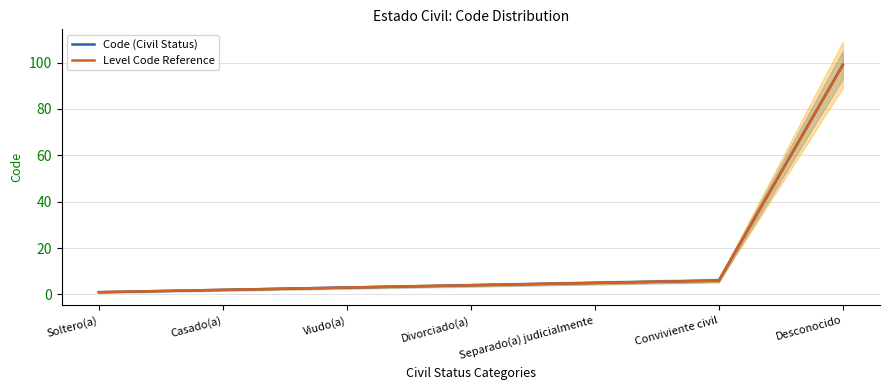

Which series has the widest spread of values?

Code (Civil Status)